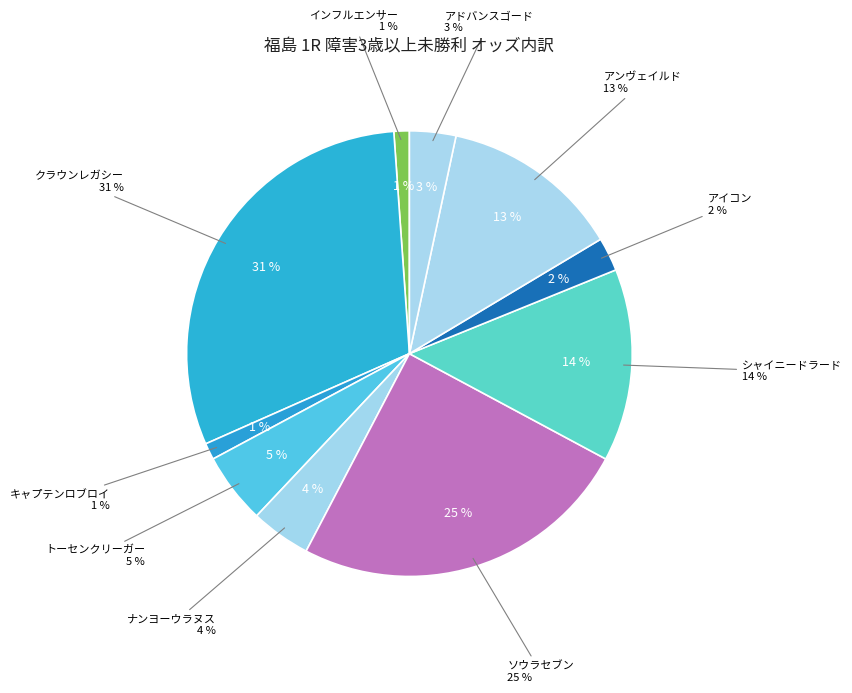

To the nearest percent, what percentage of the pie is アドバンスゴード?

3%